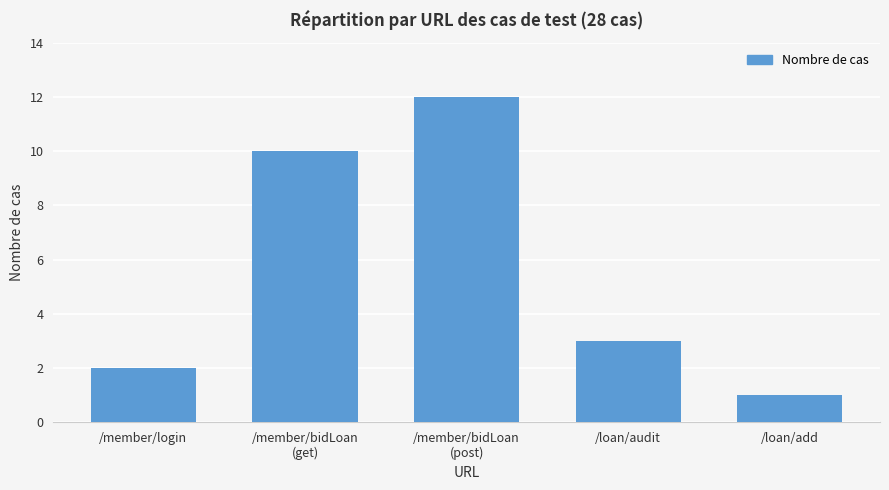

At which category does the chart reach its peak across all series?

/member/bidLoan
(post)